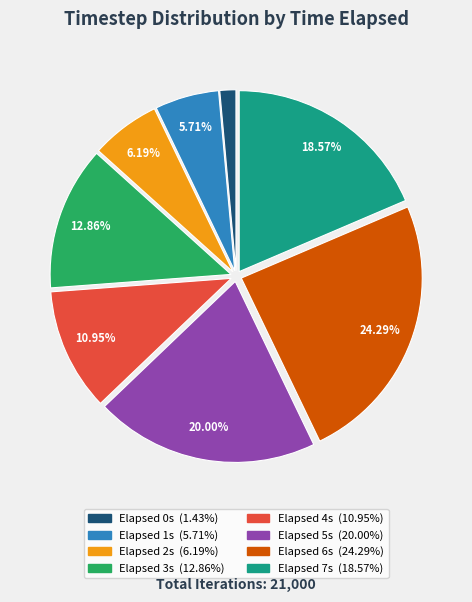

Is there a majority slice in this chart?

No